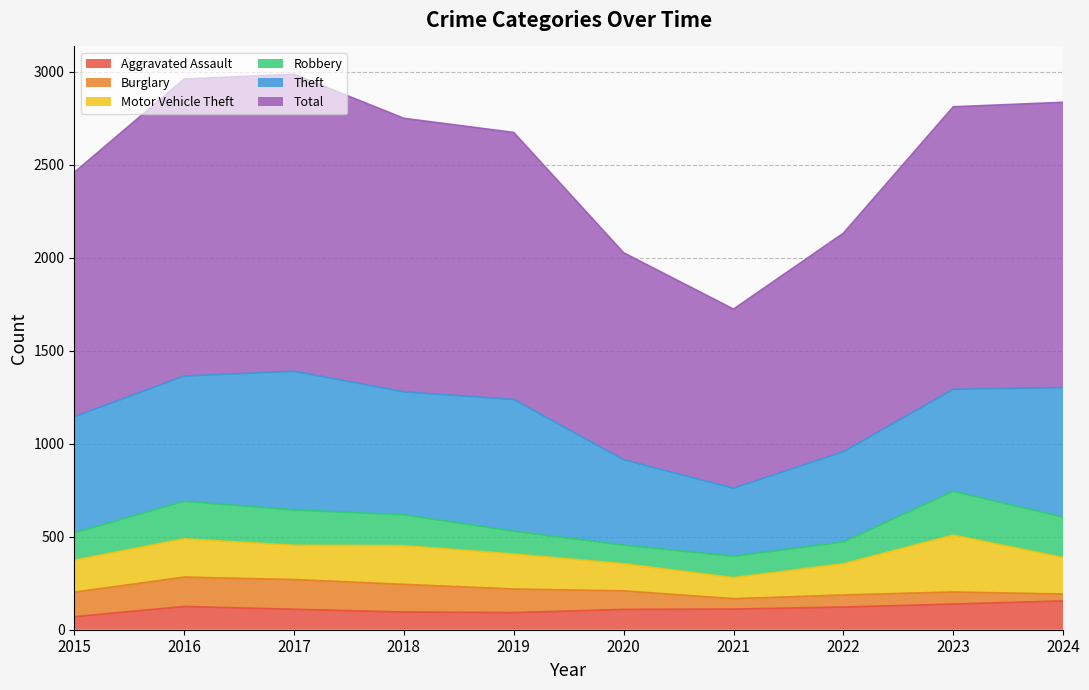

How many values in the Theft series are below 661?

5